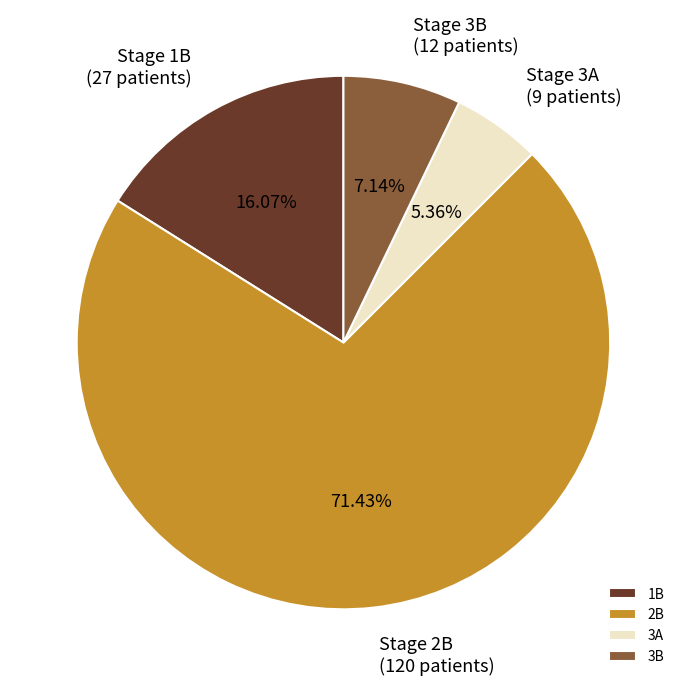

To the nearest percent, what is the difference between the largest and smallest slice percentages?

66%